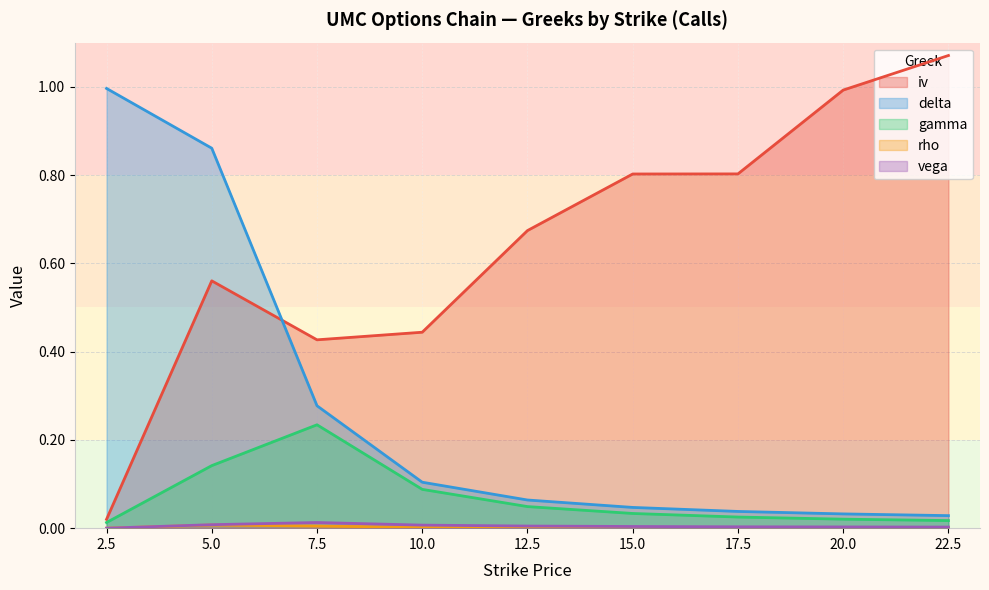

Which series has the widest spread of values?

iv